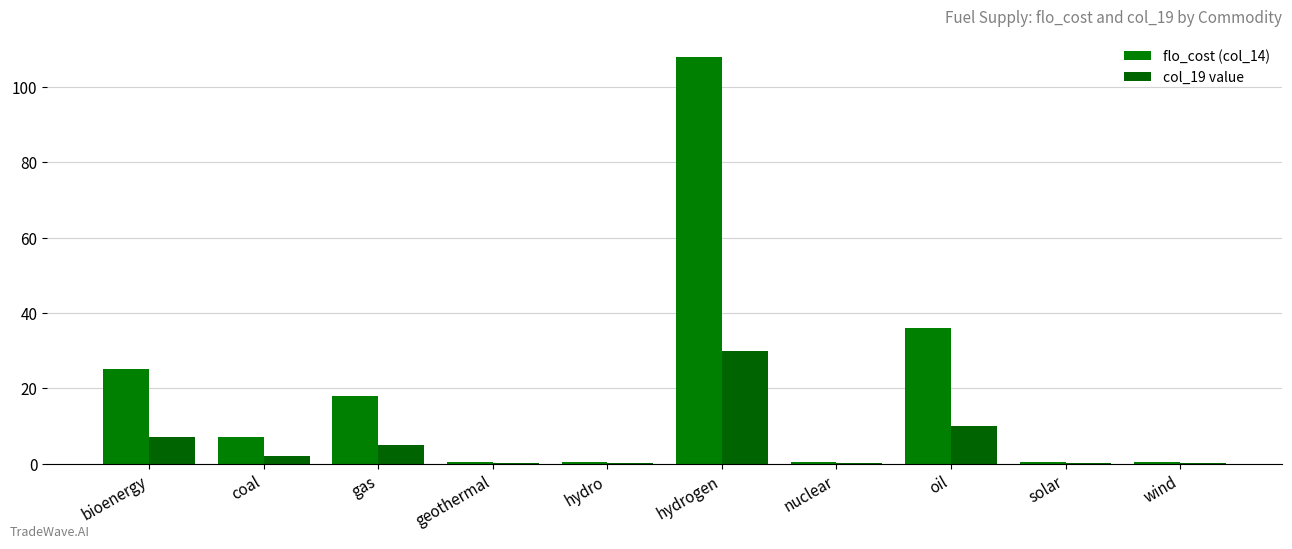

Rank the series by their maximum value, from highest to lowest.

flo_cost (col_14), col_19 value